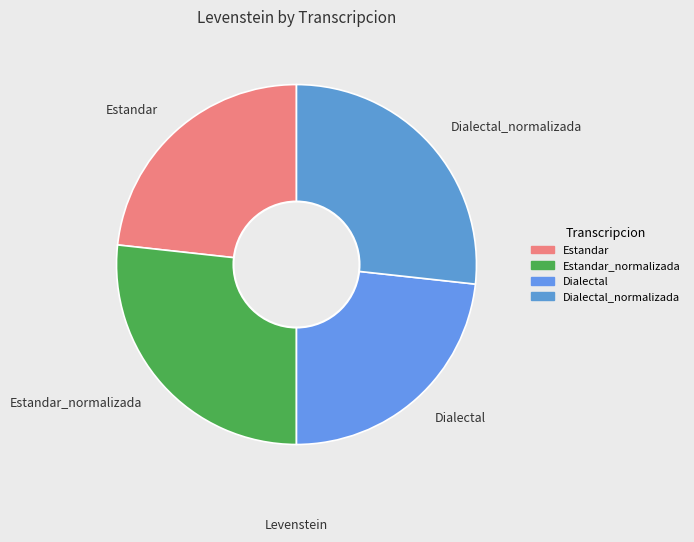

Combined, do Estandar_normalizada and Dialectal_normalizada account for over 50%?

Yes